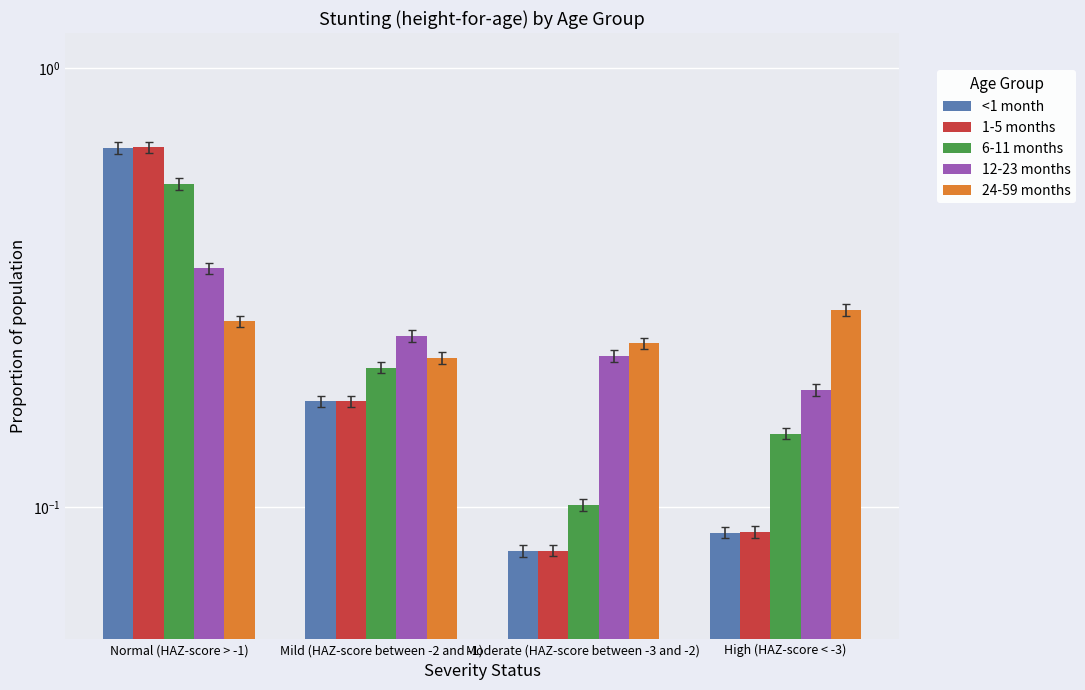

Reading right to left, extract all data points from this chart.

<1 month: 0.1	0.1	0.2	0.7
1-5 months: 0.1	0.1	0.2	0.7
6-11 months: 0.1	0.1	0.2	0.5
12-23 months: 0.2	0.2	0.2	0.3
24-59 months: 0.3	0.2	0.2	0.3